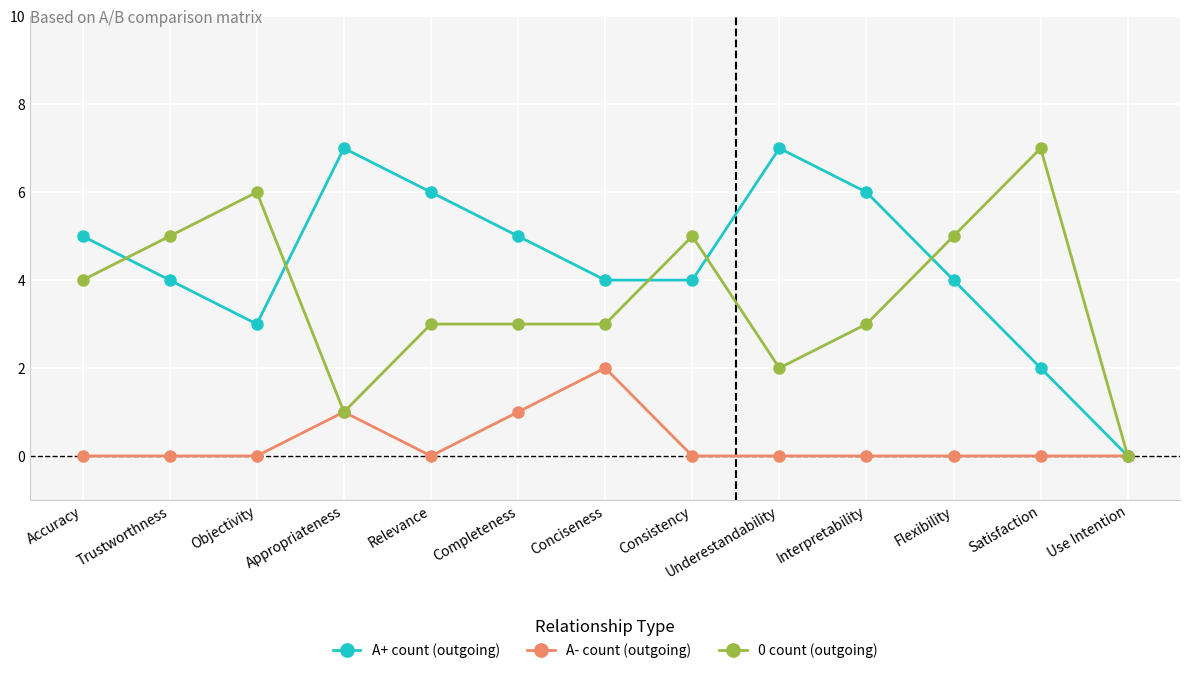

Reading right to left, list all the values displayed in this chart.

A+ count (outgoing): 0	2	4	6	7	4	4	5	6	7	3	4	5
A- count (outgoing): 0	0	0	0	0	0	2	1	0	1	0	0	0
0 count (outgoing): 0	7	5	3	2	5	3	3	3	1	6	5	4